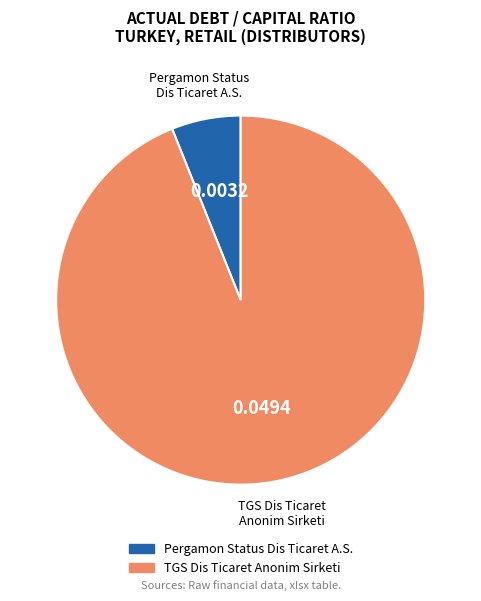

Is the sum of TGS Dis Ticaret Anonim Sirketi and Pergamon Status Dis Ticaret A.S. greater than half?

Yes